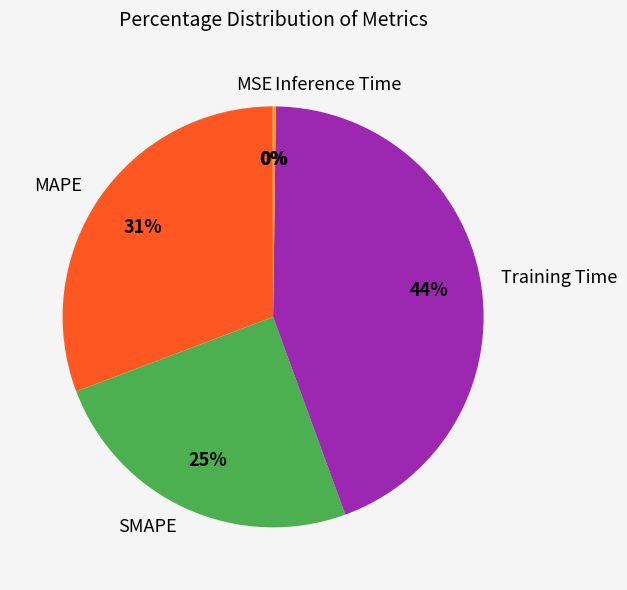

To the nearest percent, what portion does MAPE represent?

31%